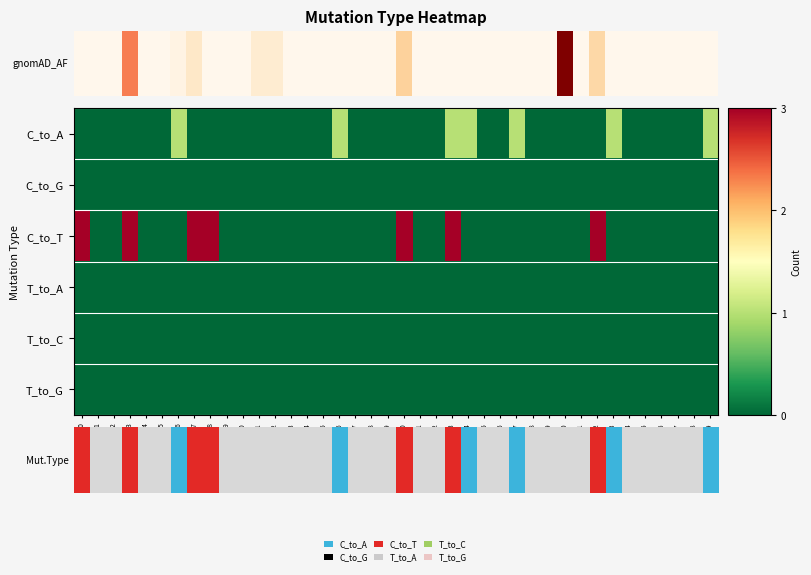

What is the greatest value displayed?

3